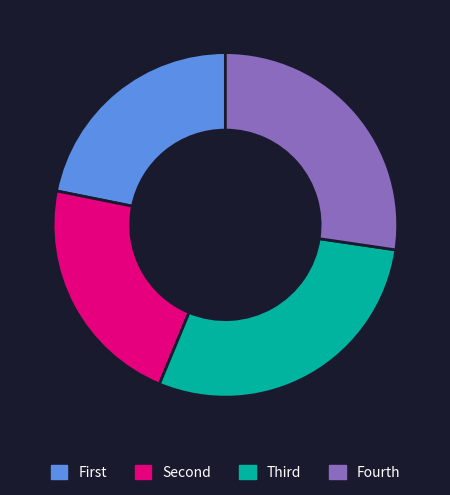

Is there any slice that represents more than half of the pie?

No